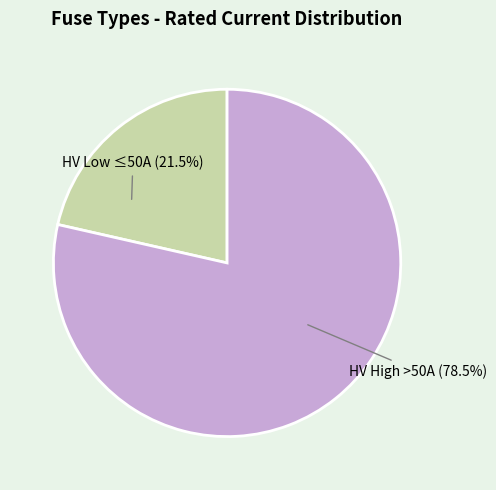

How much of the chart is everything except HV High >50A?

21.5%